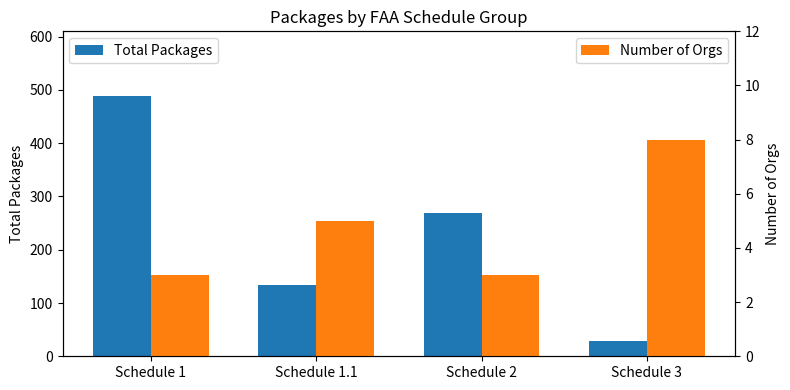

What are all the series names shown in the legend?

Total Packages, Number of Orgs